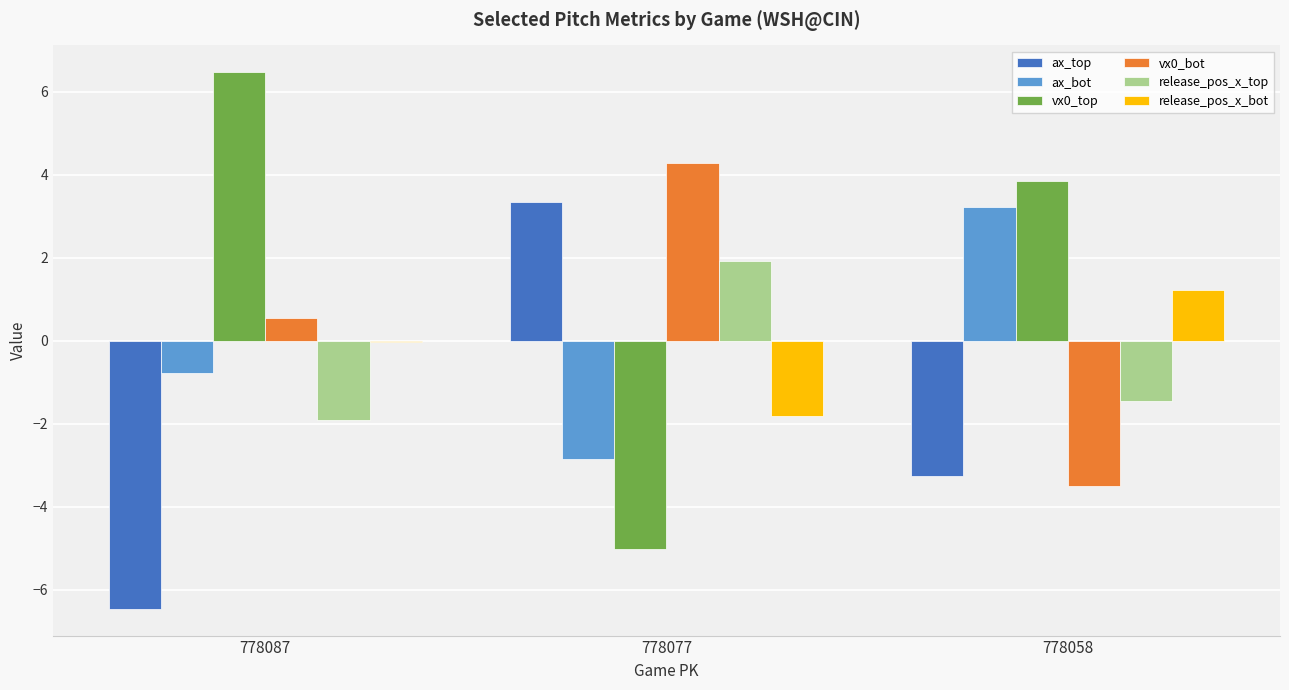

Is the value of release_pos_x_bot at 778087 greater than the value of ax_bot at 778087?

Yes